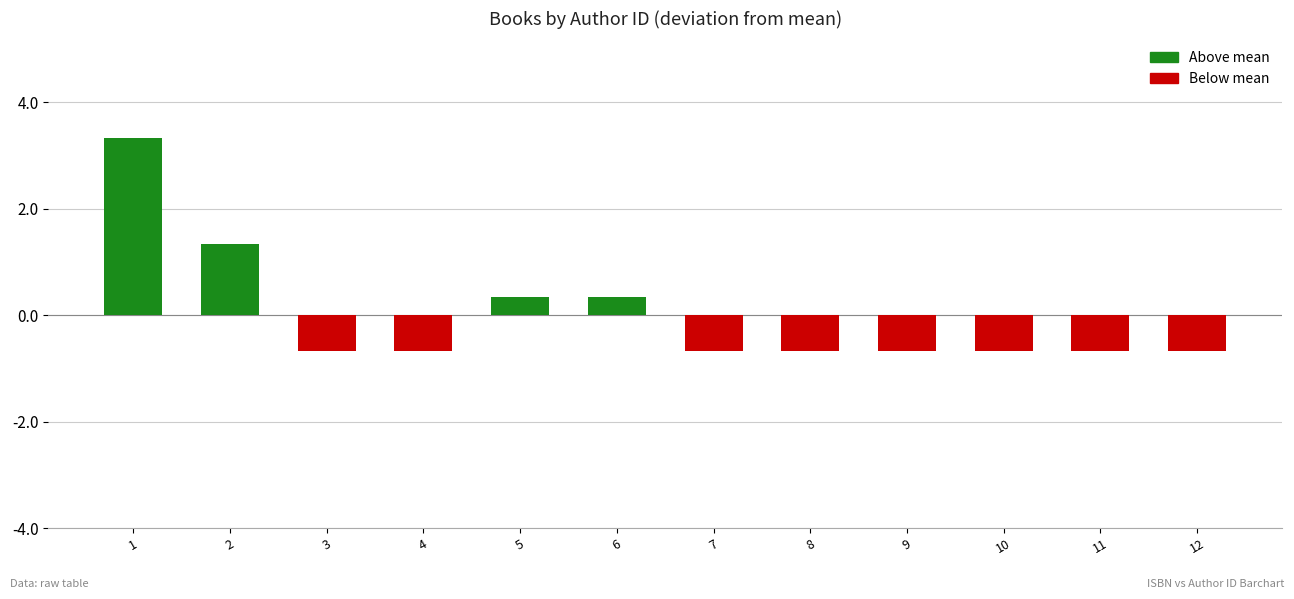

What is the maximum value shown in the chart?

3.3